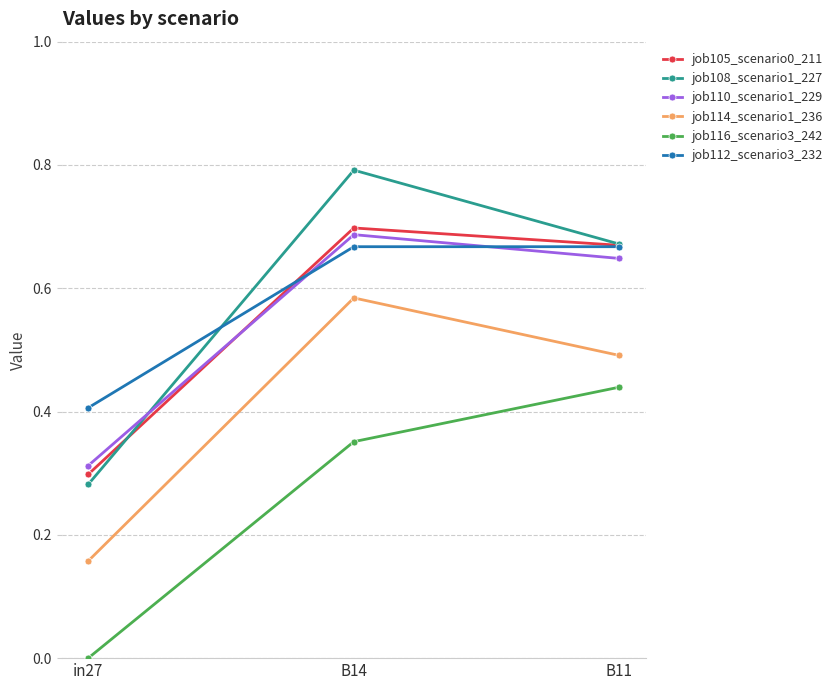

Which series has the widest spread of values?

job108_scenario1_227